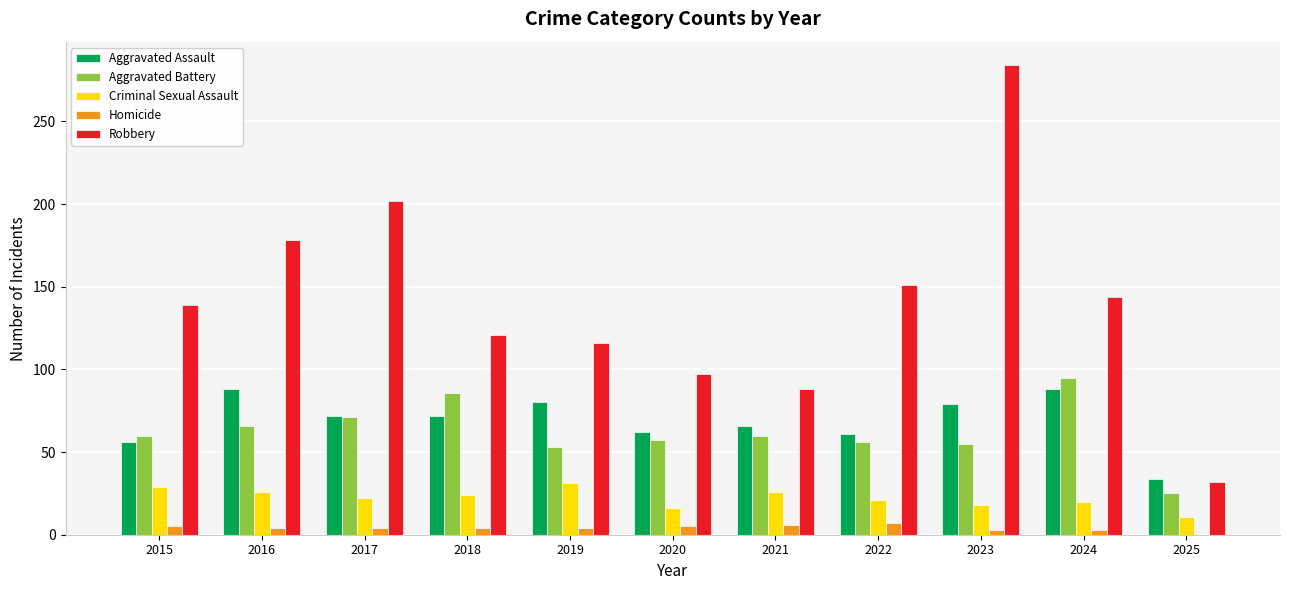

What is the sum of all Criminal Sexual Assault values?

244